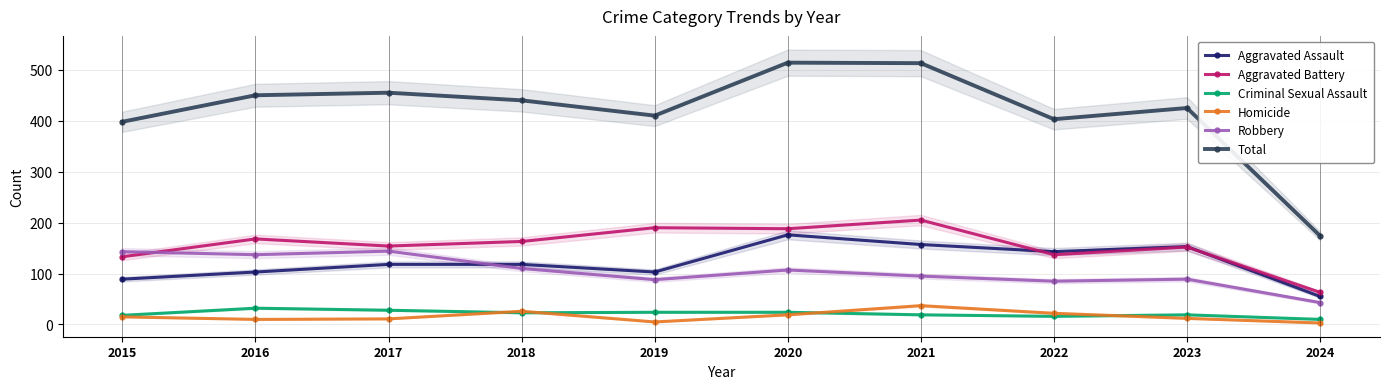

Is it true that Aggravated Battery equals 67 at 2022?

False